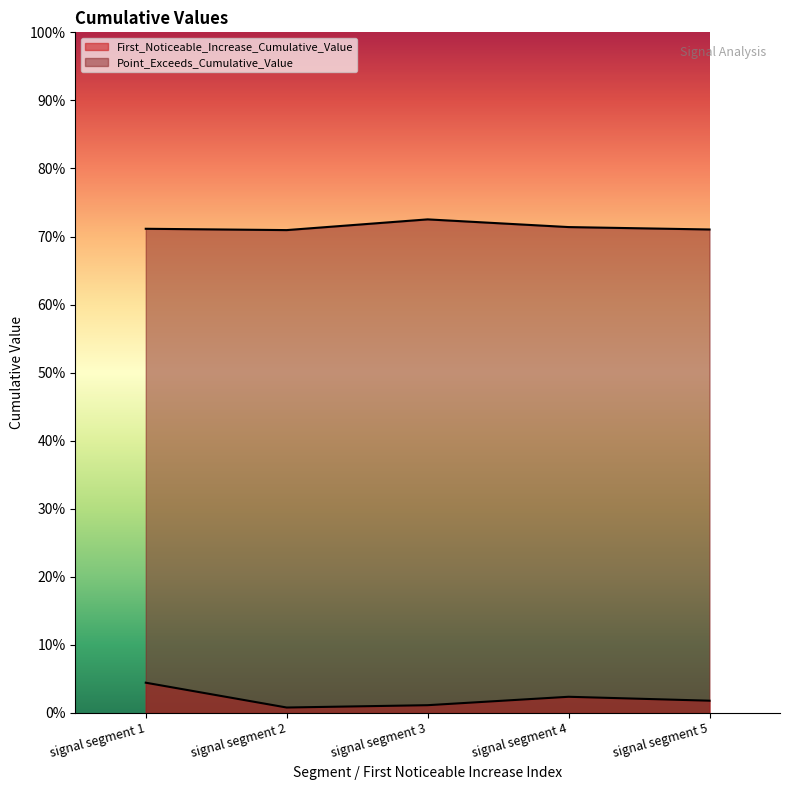

Count the Point_Exceeds_Cumulative_Value values in the range 0 to 1.

5